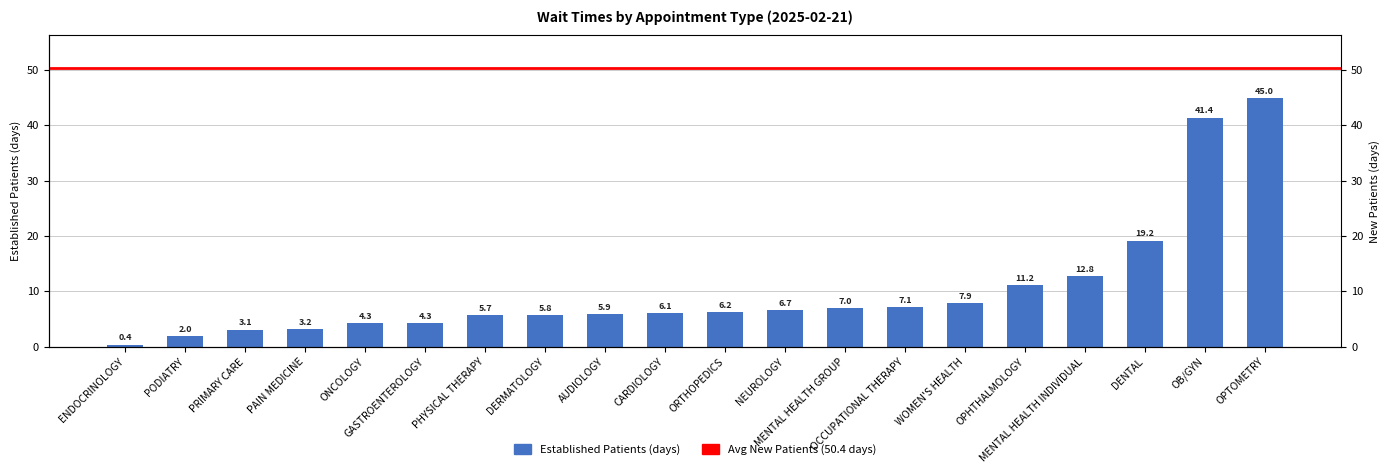

What is the minimum value shown in the chart?

0.4